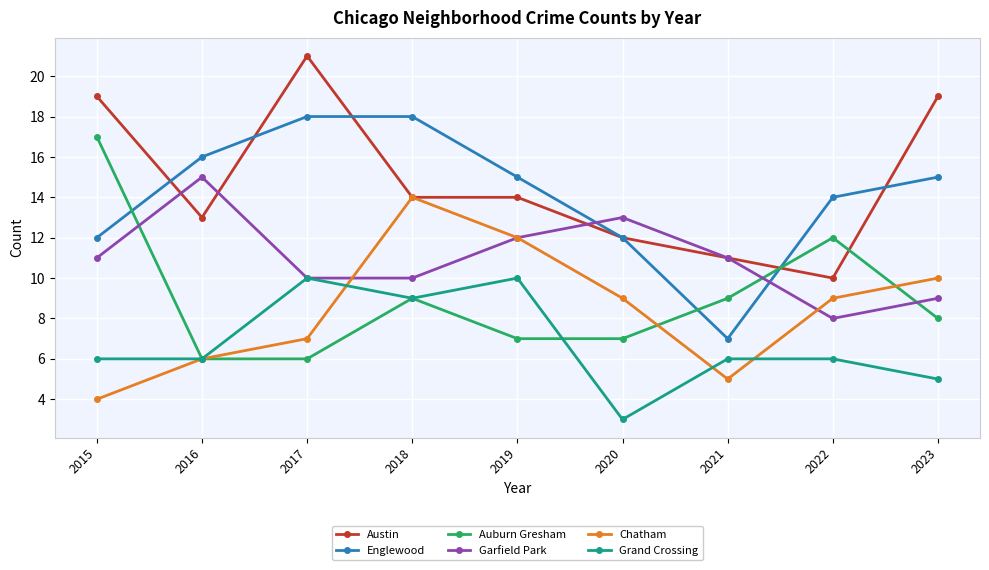

At which category does Auburn Gresham reach its first local peak?

2018